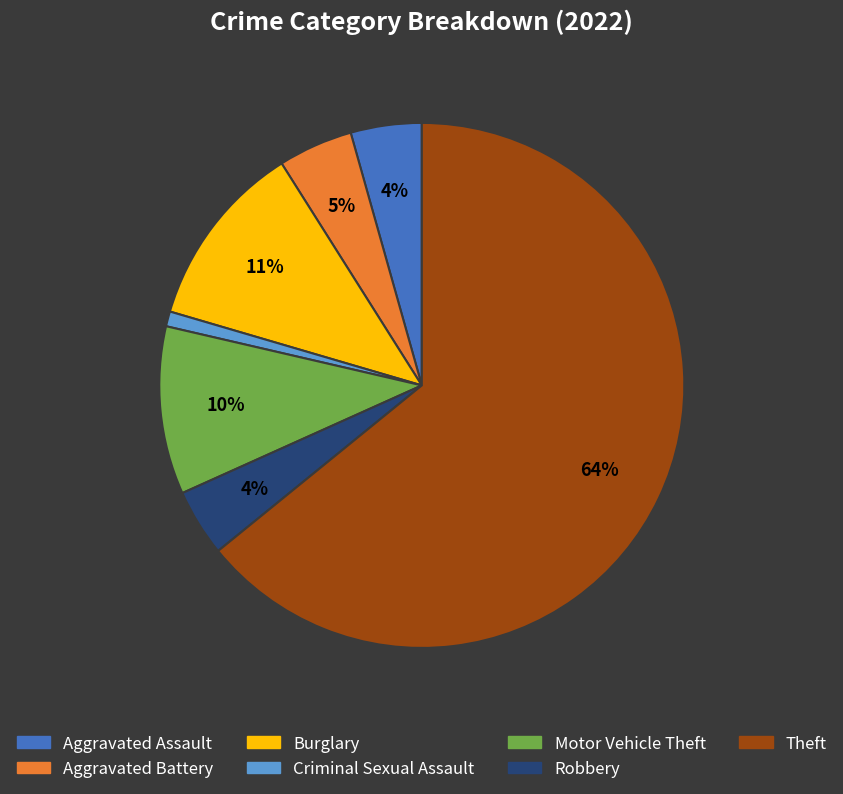

Do Aggravated Assault and Criminal Sexual Assault together represent more than half of the pie?

No